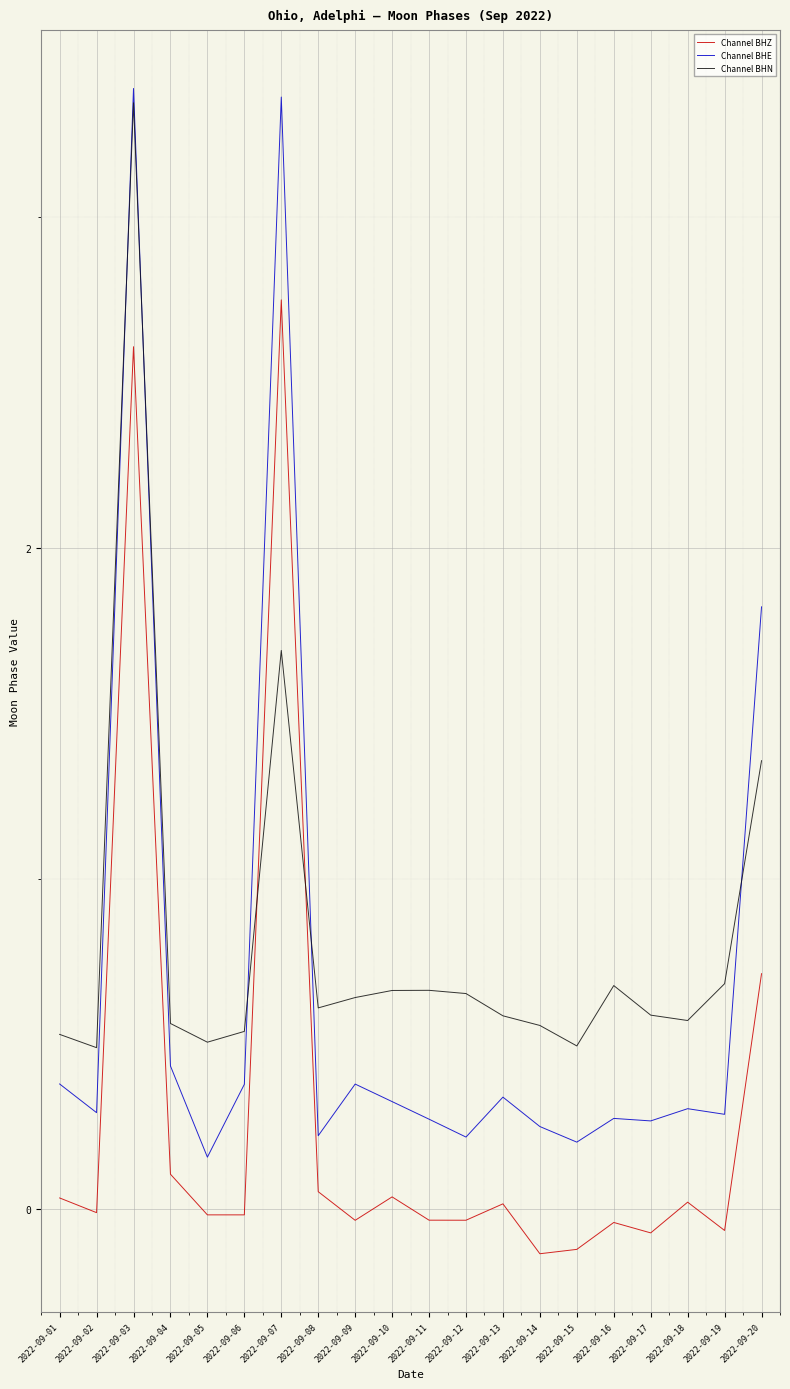

Which series has the largest total across all categories?

Channel BHN